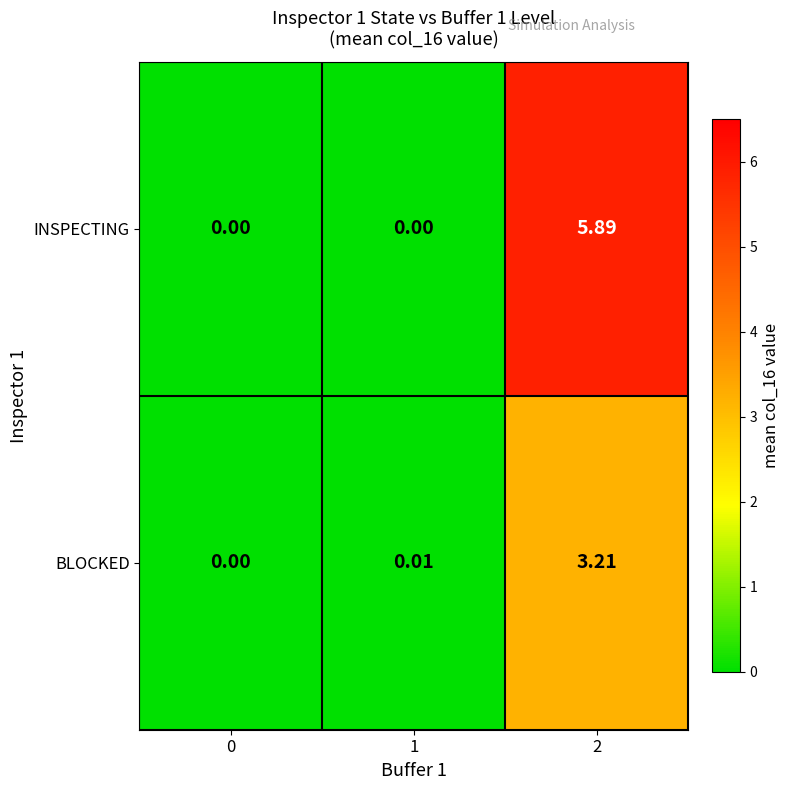

How many data points does each series have?

3